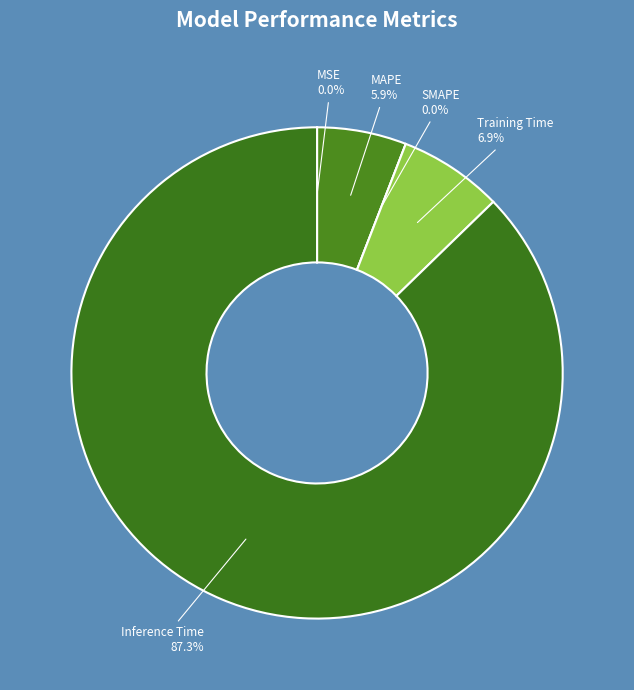

Is MSE the majority of the pie?

No